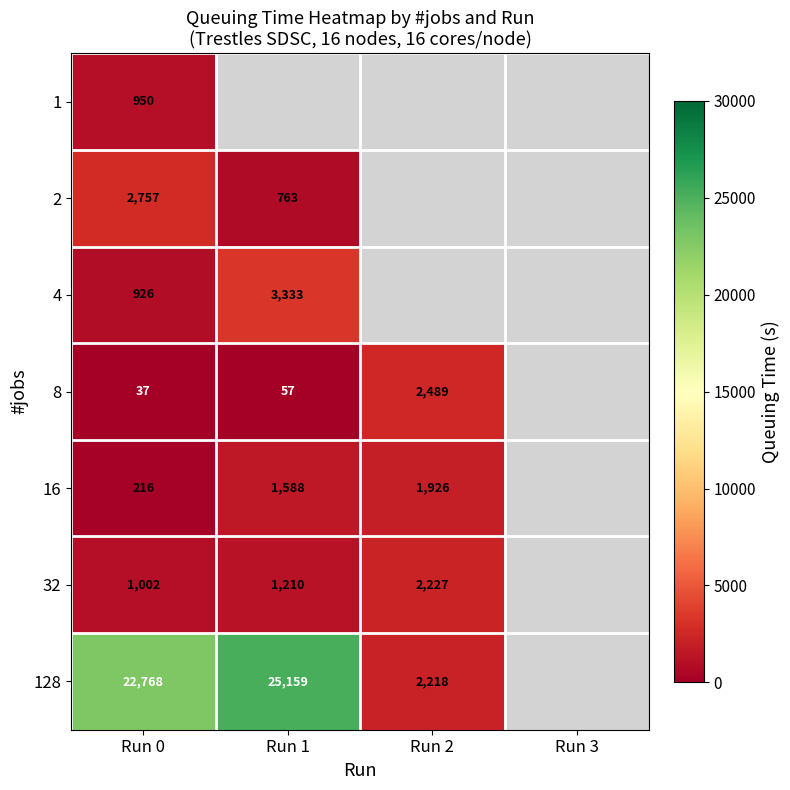

At Run 0, list the series in order from largest to smallest.

128, 2, 32, 1, 4, 16, 8